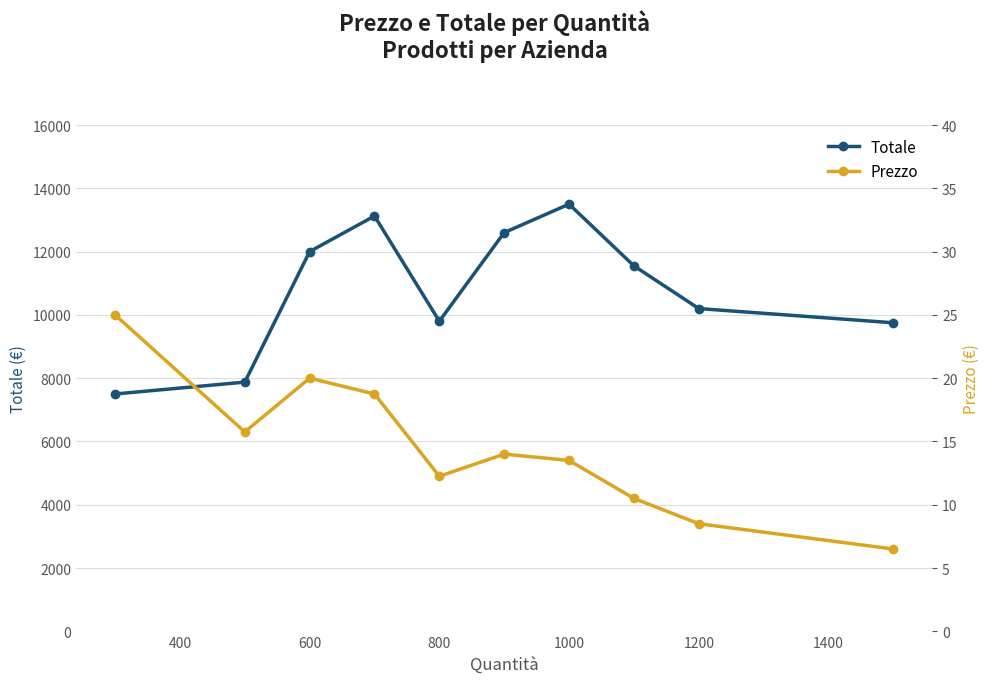

True or false: Totale has more than 1 interior local peaks.

True